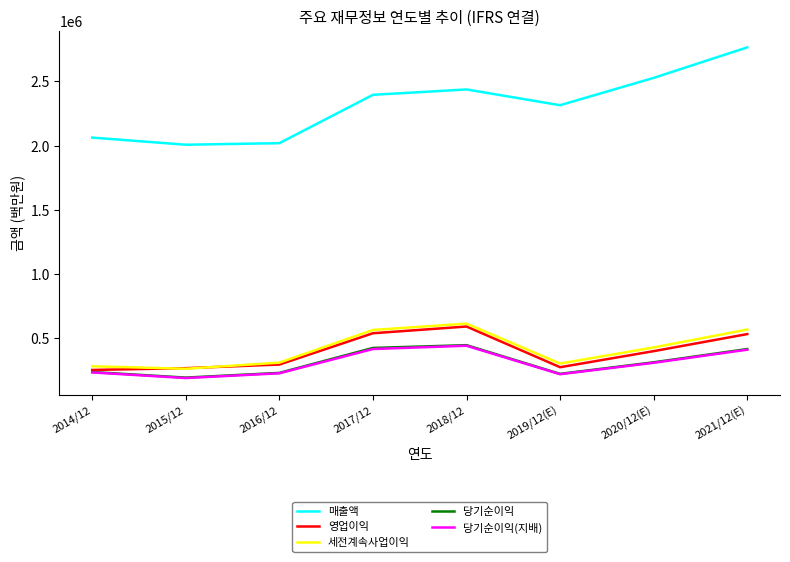

Is the value of 당기순이익(지배) at 2018/12 greater than the value of 세전계속사업이익 at 2019/12(E)?

Yes